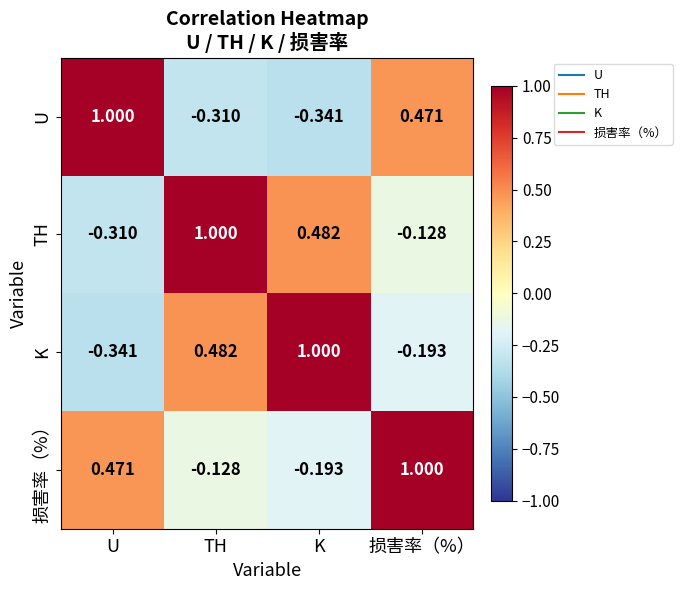

At which label is 损害率（%） closest to 0?

TH